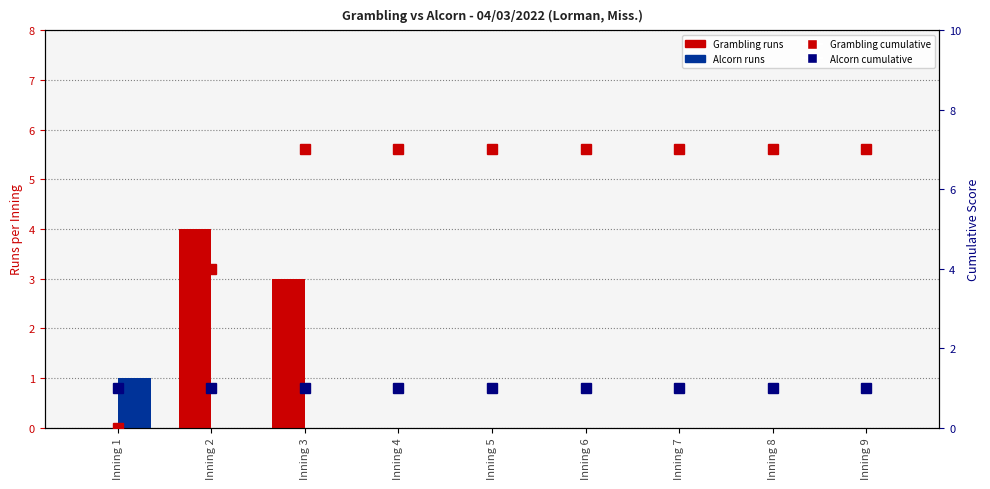

At which category is the sum across all series the highest?

Inning 3